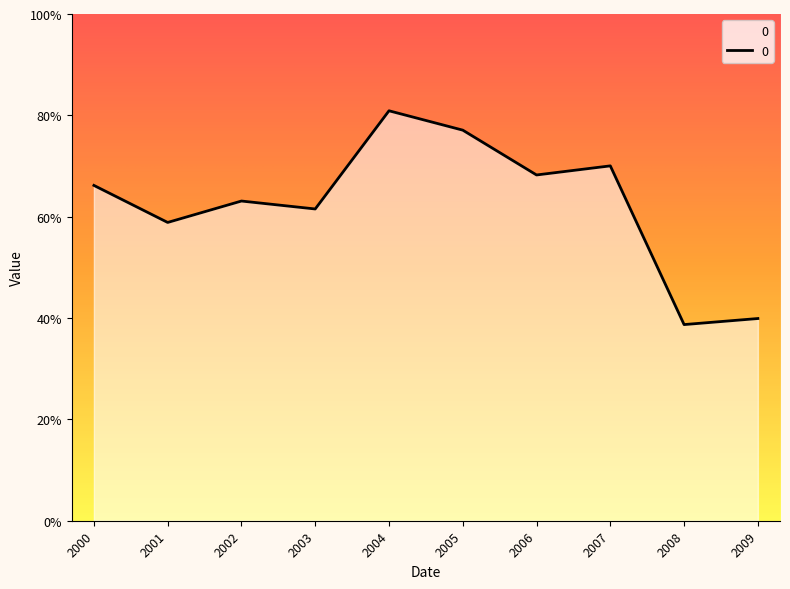

Does the chart display data point markers on the line(s)?

No